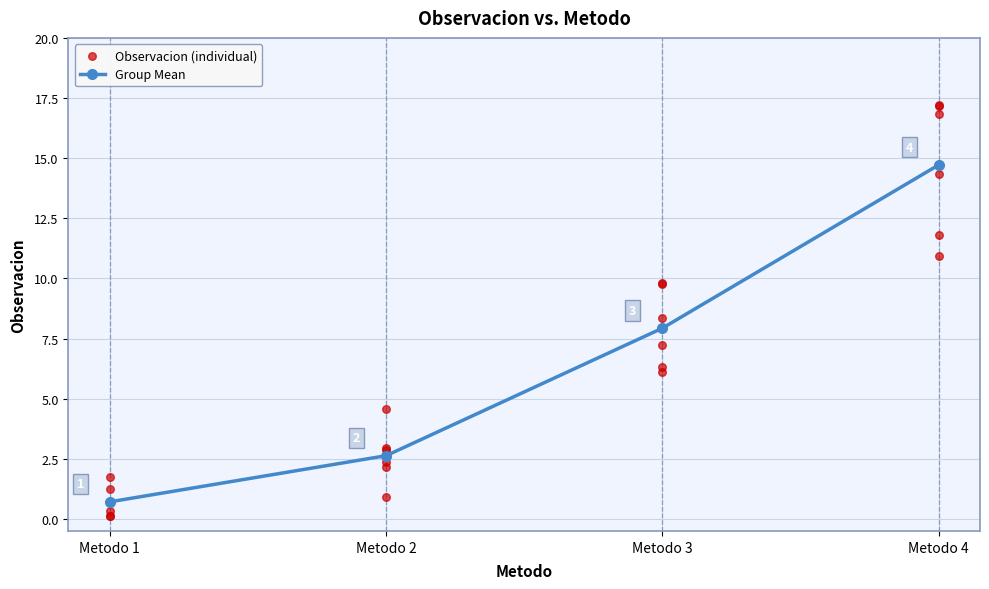

True or false: Group Mean has more than 1 points higher than both neighbors.

False